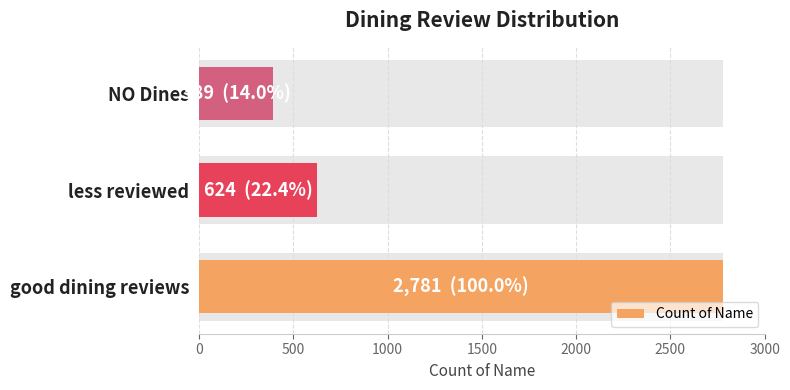

True or false: the data shows 959 at 500.

False